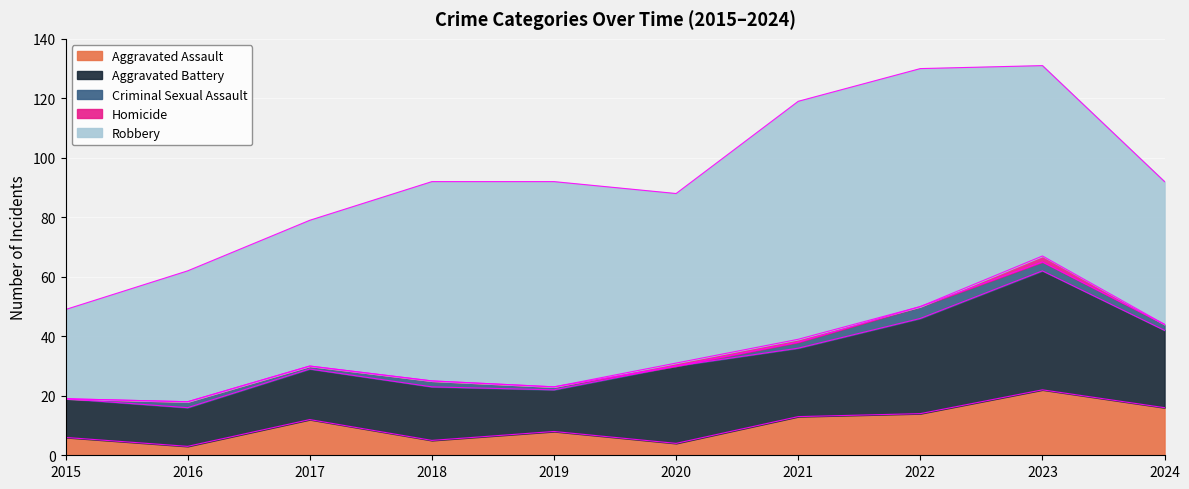

What is the approximate value of Aggravated Battery at 2024, to the nearest 5?

25